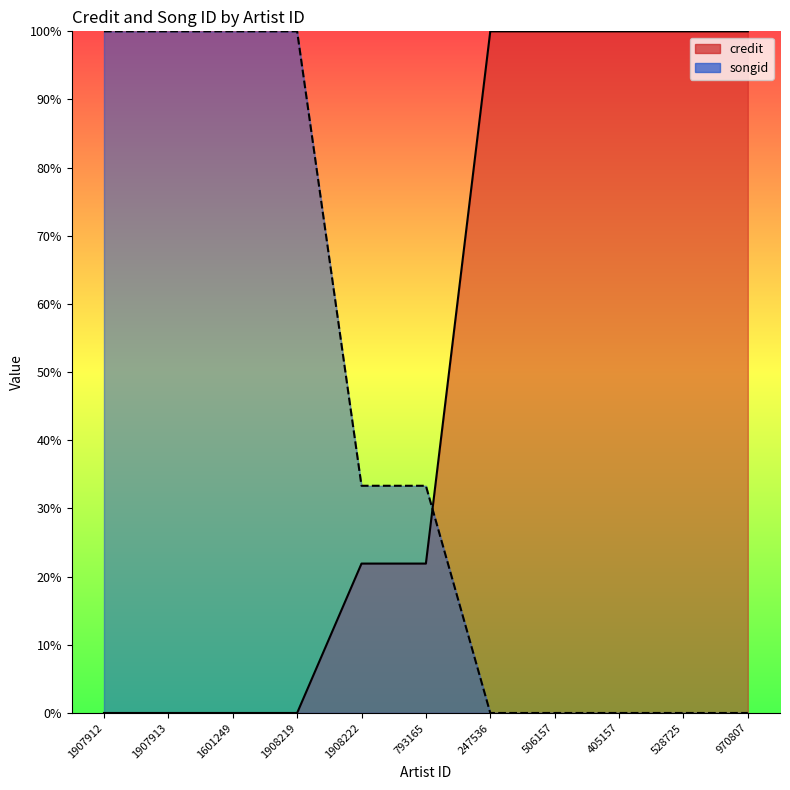

What are all the series names shown in the legend?

credit, songid